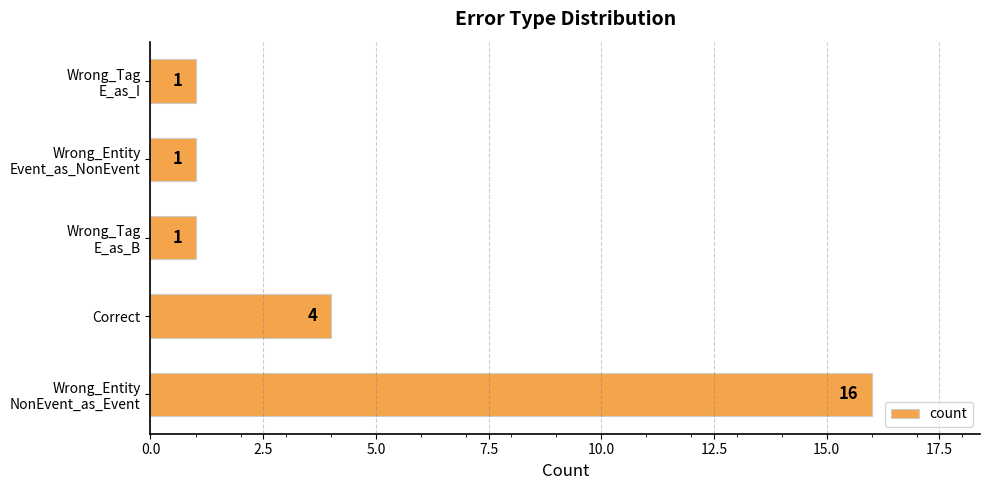

What is the sum of all values?

23